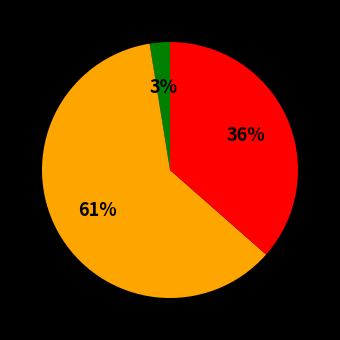

To the nearest percent, what is the average slice percentage?

33%